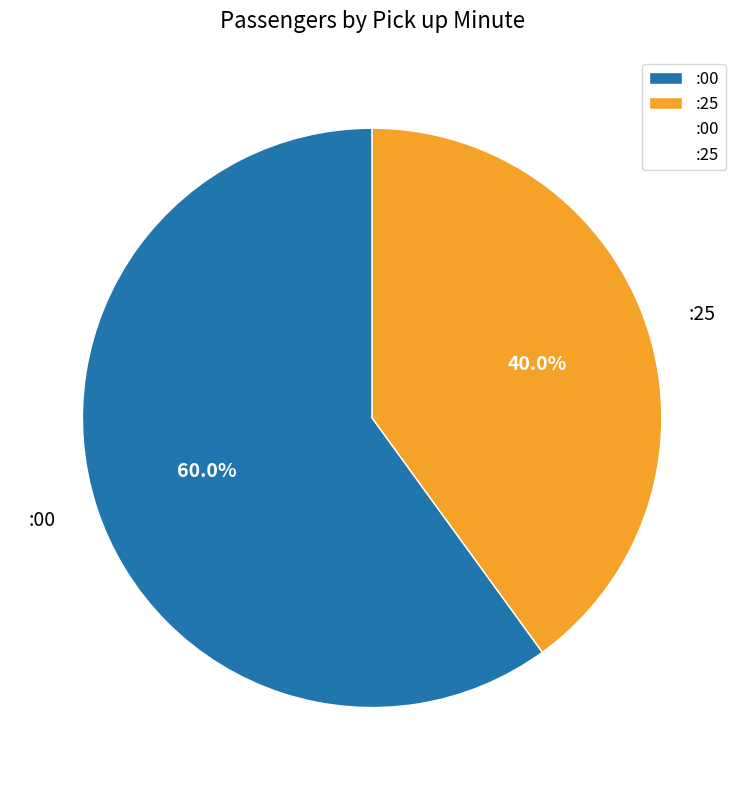

Approximately how many times larger is the value at :00 compared to :25?

1.5